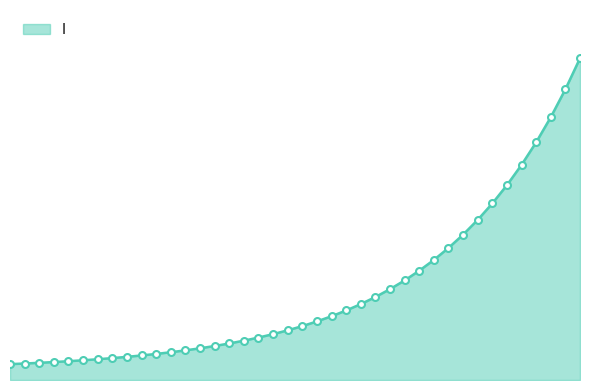

Reading right to left, transcribe all the data shown in this chart.

19.565217391304348=4.1	19.06354515050167=3.7	18.561872909698998=3.3	18.06020066889632=3.0	17.558528428093645=2.7	17.05685618729097=2.5	16.555183946488295=2.2	16.05351170568562=2.0	15.551839464882944=1.8	15.050167224080267=1.7	14.548494983277592=1.5	14.046822742474916=1.4	13.545150501672241=1.3	13.043478260869565=1.1	12.54180602006689=1.0	12.040133779264213=1.0	11.538461538461538=0.9	11.036789297658864=0.8	10.535117056856187=0.7	10.033444816053512=0.7	9.531772575250836=0.6	9.03010033444816=0.6	8.528428093645484=0.5	8.02675585284281=0.5	7.525083612040134=0.5	7.023411371237458=0.4	6.521739130434782=0.4	6.020066889632107=0.4	5.518394648829432=0.4	5.016722408026756=0.3	4.51505016722408=0.3	4.013377926421405=0.3	3.511705685618729=0.3	3.0100334448160533=0.3	2.508361204013378=0.2	2.0066889632107023=0.2	1.5050167224080266=0.2	1.0033444816053512=0.2	0.5016722408026756=0.2	0.0=0.2